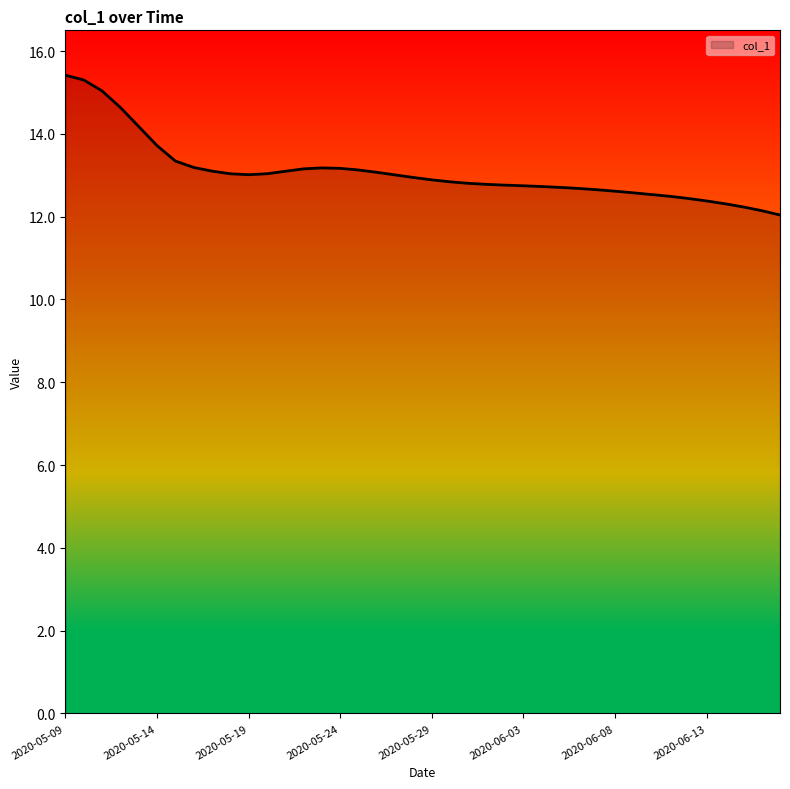

What is the smallest value displayed?

12.0